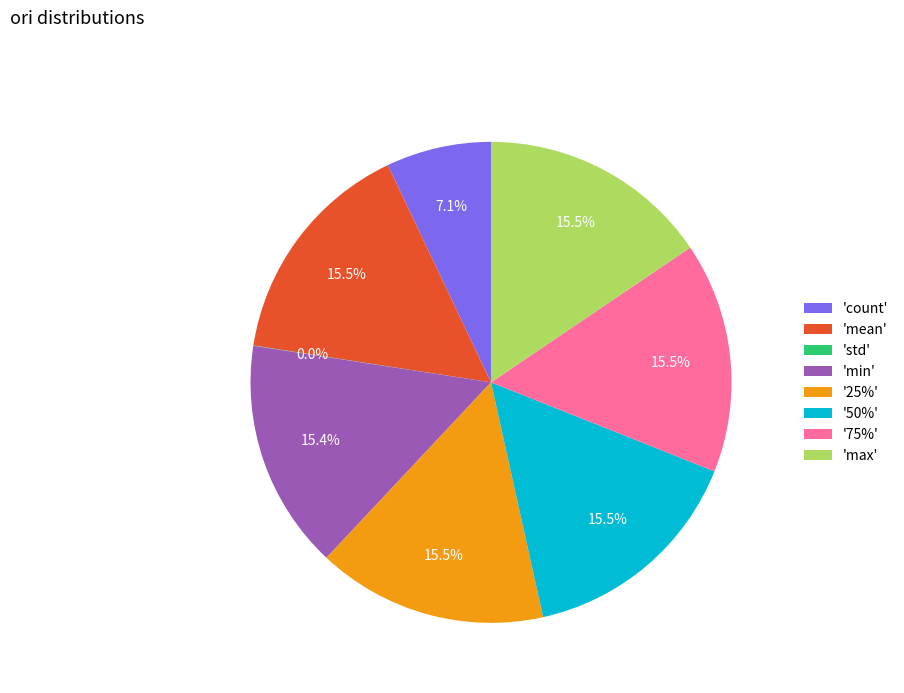

Does any single category account for the majority?

No